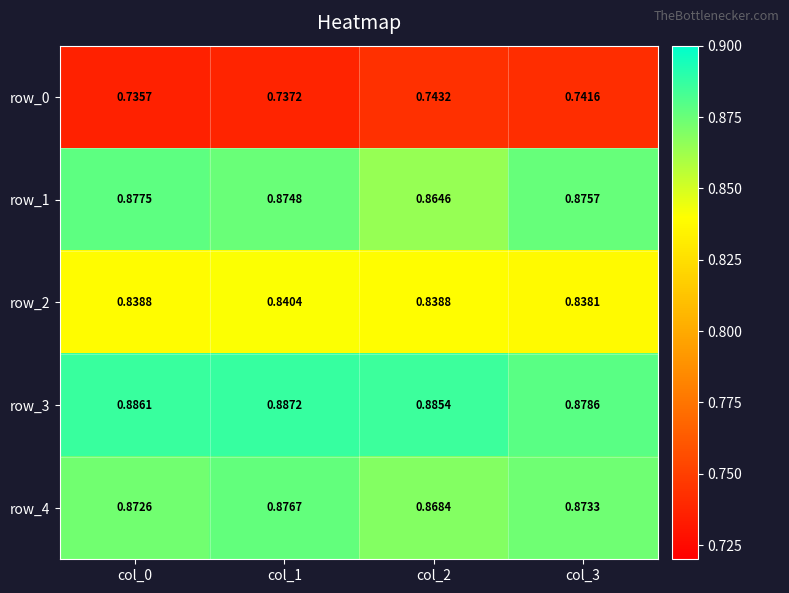

How many row_0 values are between 0 and 1?

4